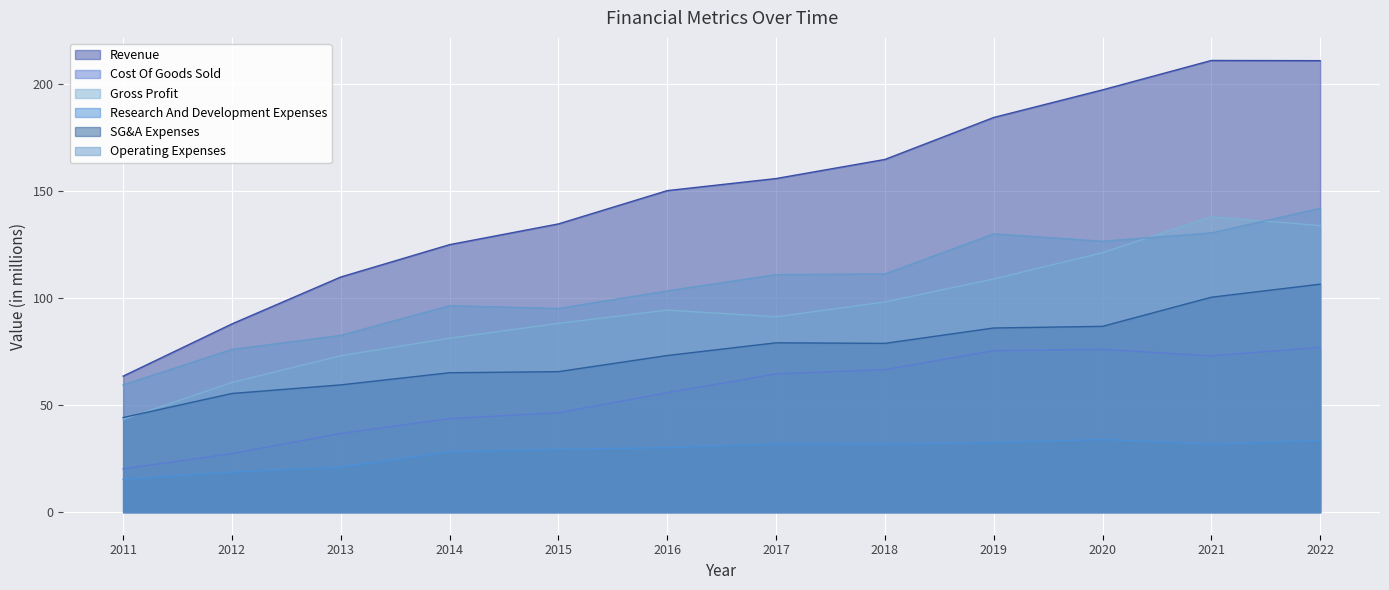

What is the value of the Research And Development Expenses point at the 7th from the left?

31.9